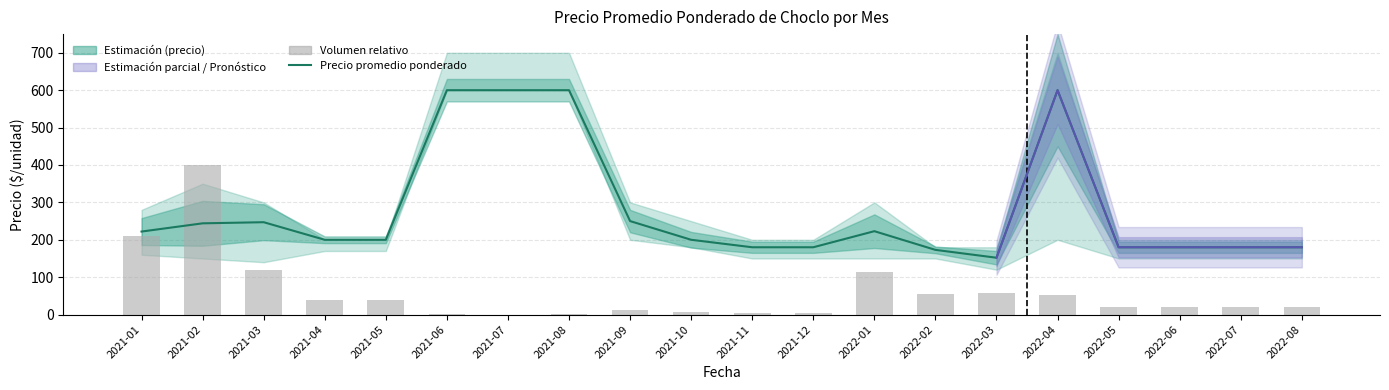

The value of Volumen (escala relativa) at 2021-01 is 209.7. True or false?

True